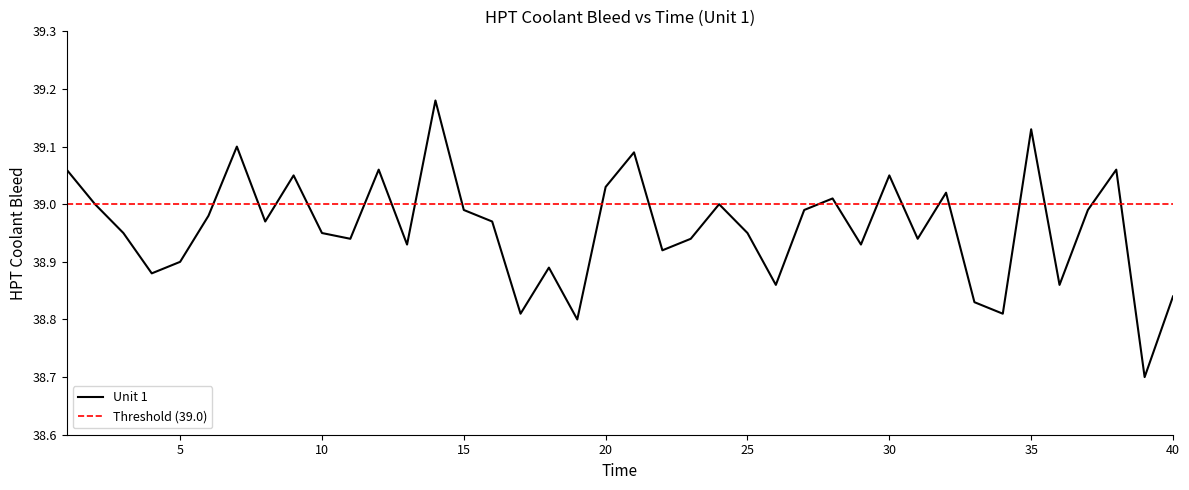

Which series has the largest range (max minus min)?

Unit 1